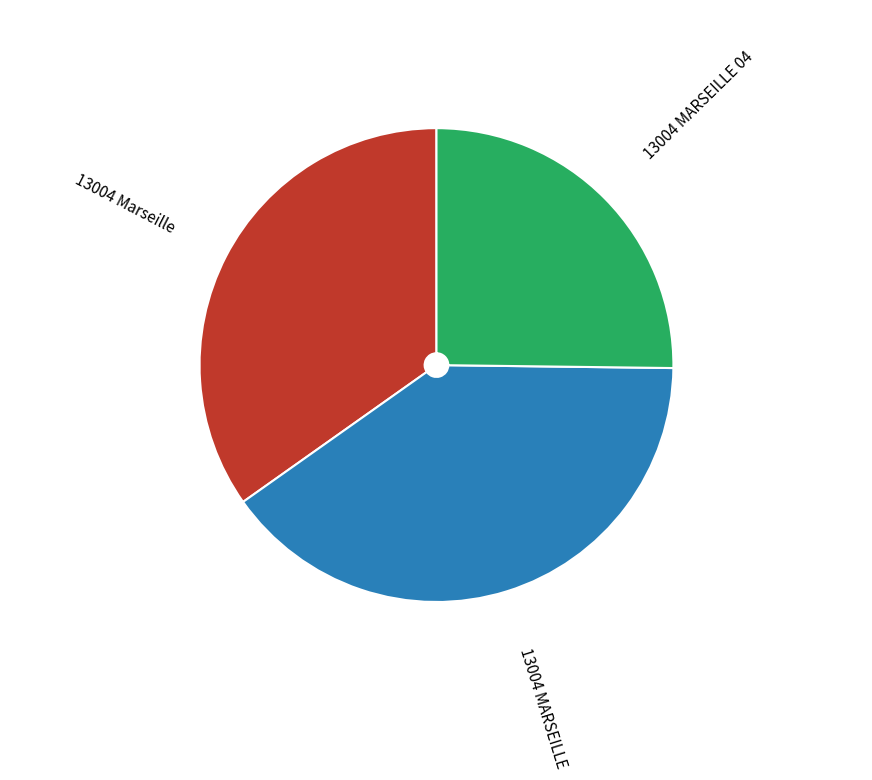

Do 13004 MARSEILLE and 13004 Marseille together represent more than half of the pie?

Yes